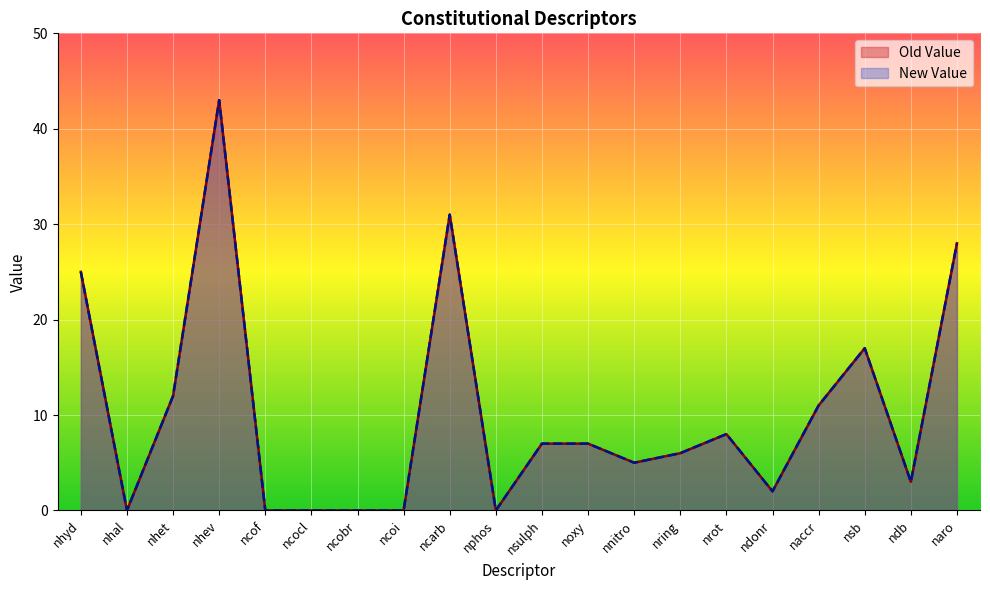

List the labels in order of New Value value, largest first.

nhev, ncarb, naro, nhyd, nsb, nhet, naccr, nrot, nsulph, noxy, nring, nnitro, ndb, ndonr, nhal, ncof, ncocl, ncobr, ncoi, nphos